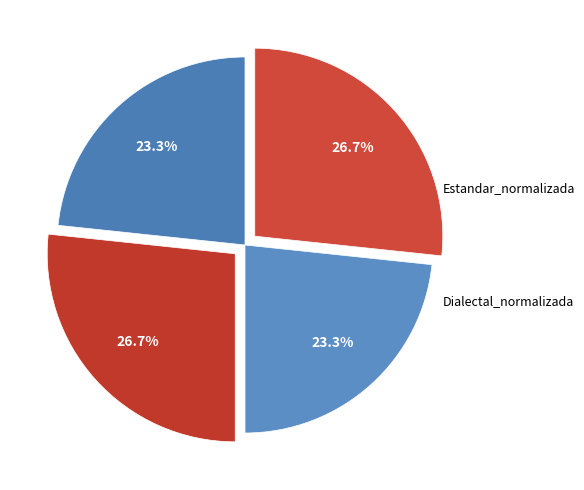

How many segments does this pie chart have?

4